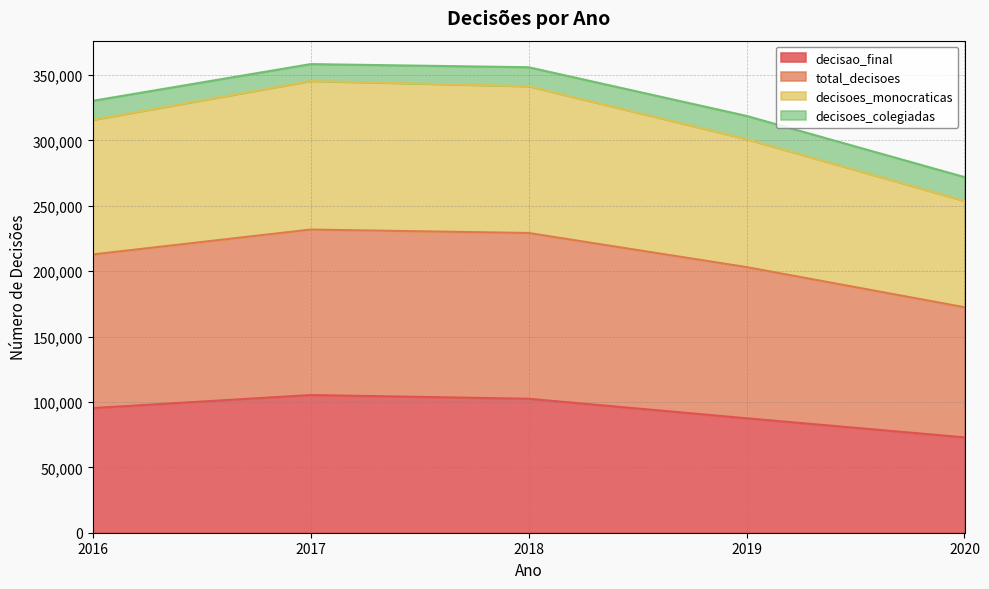

What is the total value across all series at 2017?

358360